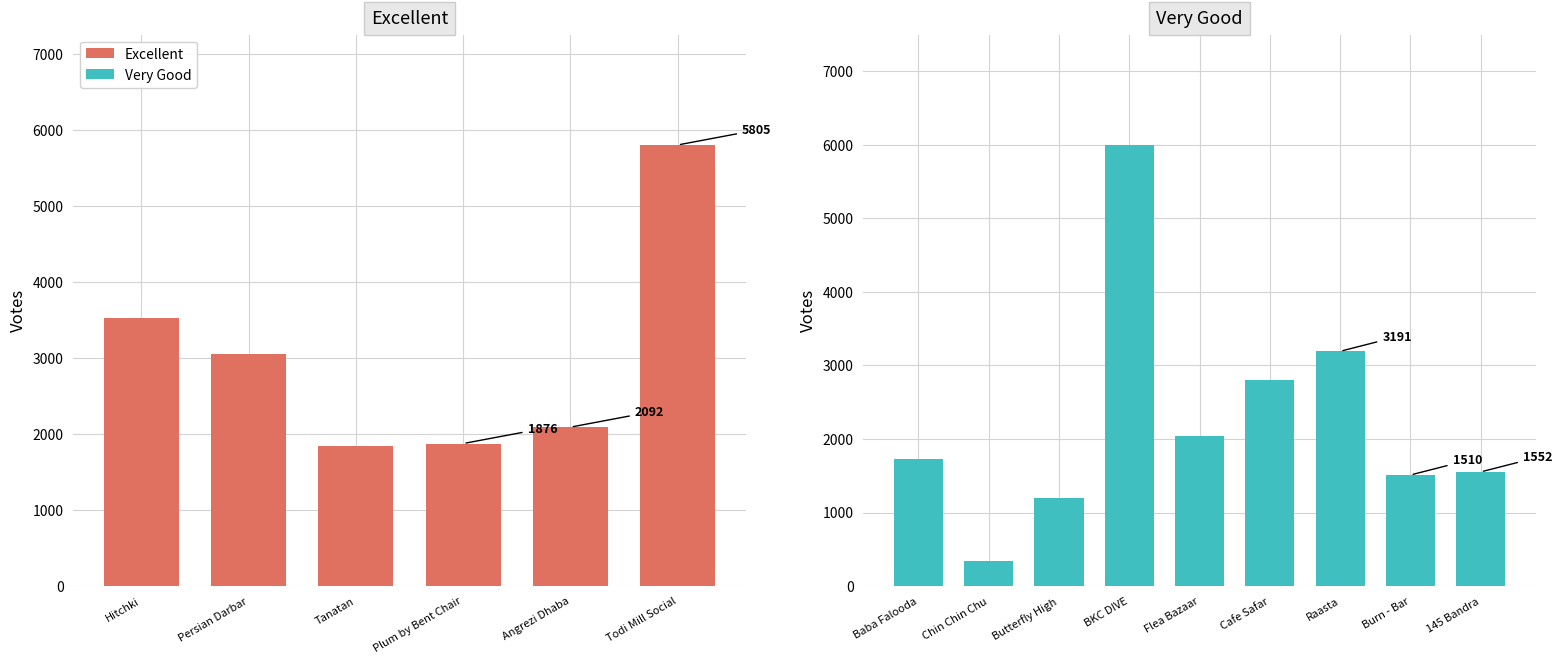

The value of VOTES at Hitchki is 5185. True or false?

False